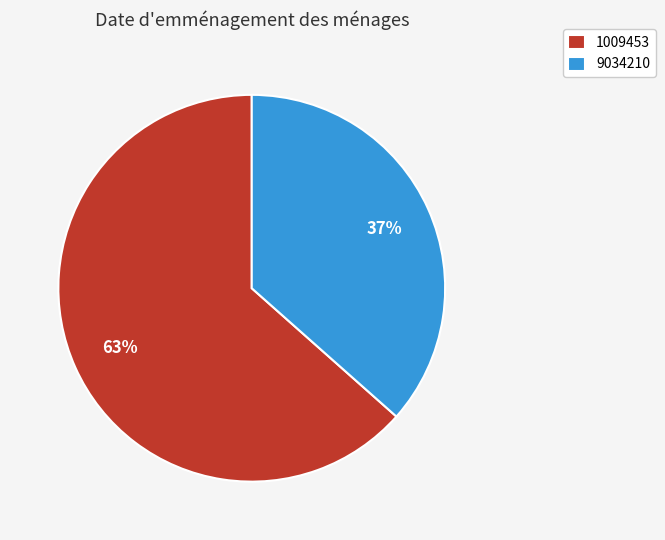

Approximately how many times larger is the value at 1009453 compared to 9034210?

1.7